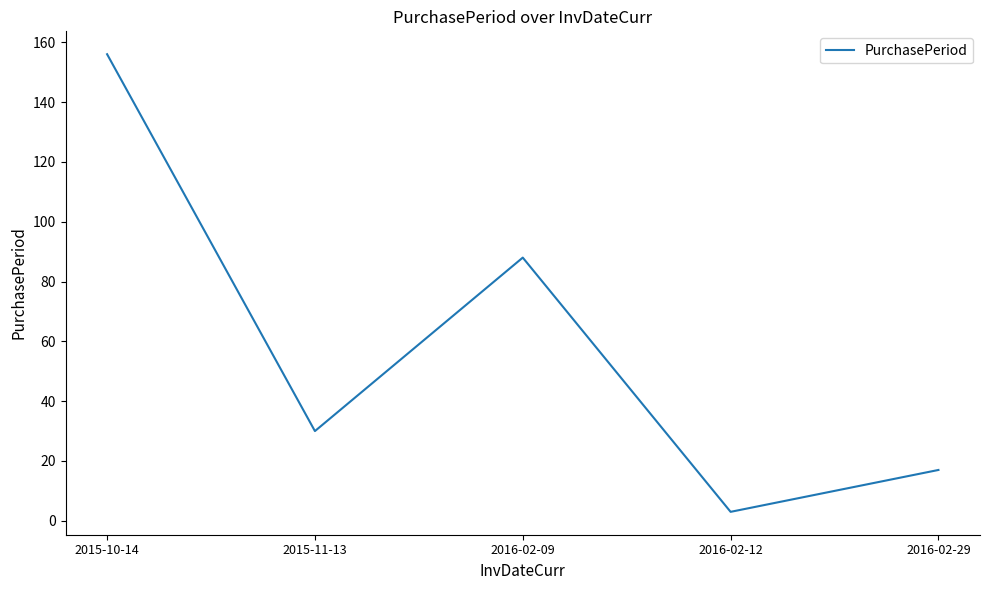

What position from the right is 2015-11-13?

4